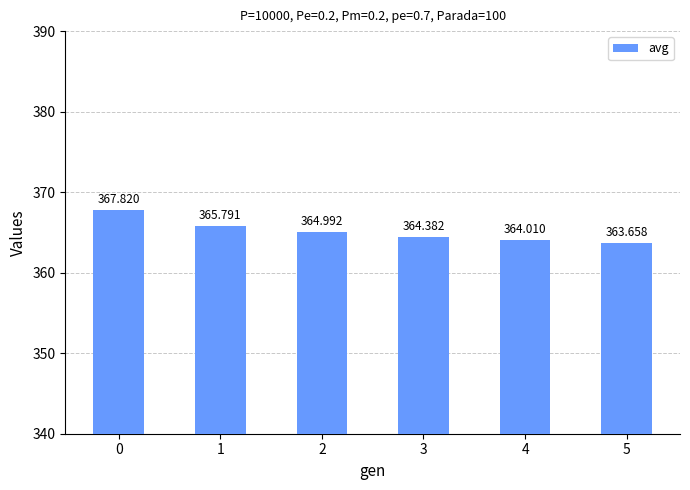

The value at 4 is 228.2. True or false?

False